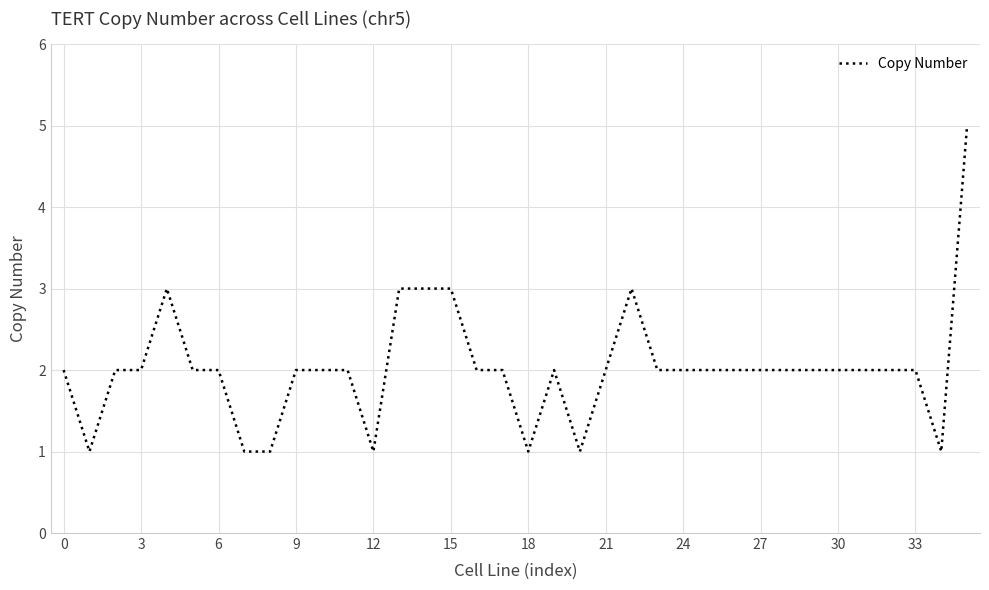

What is the maximum value shown in the chart?

5